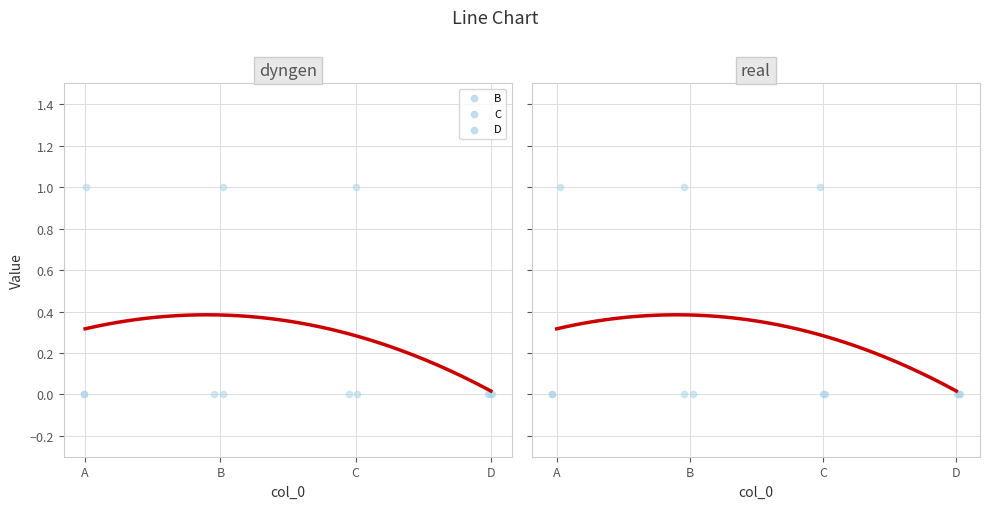

At which category is the sum across all series the highest?

A